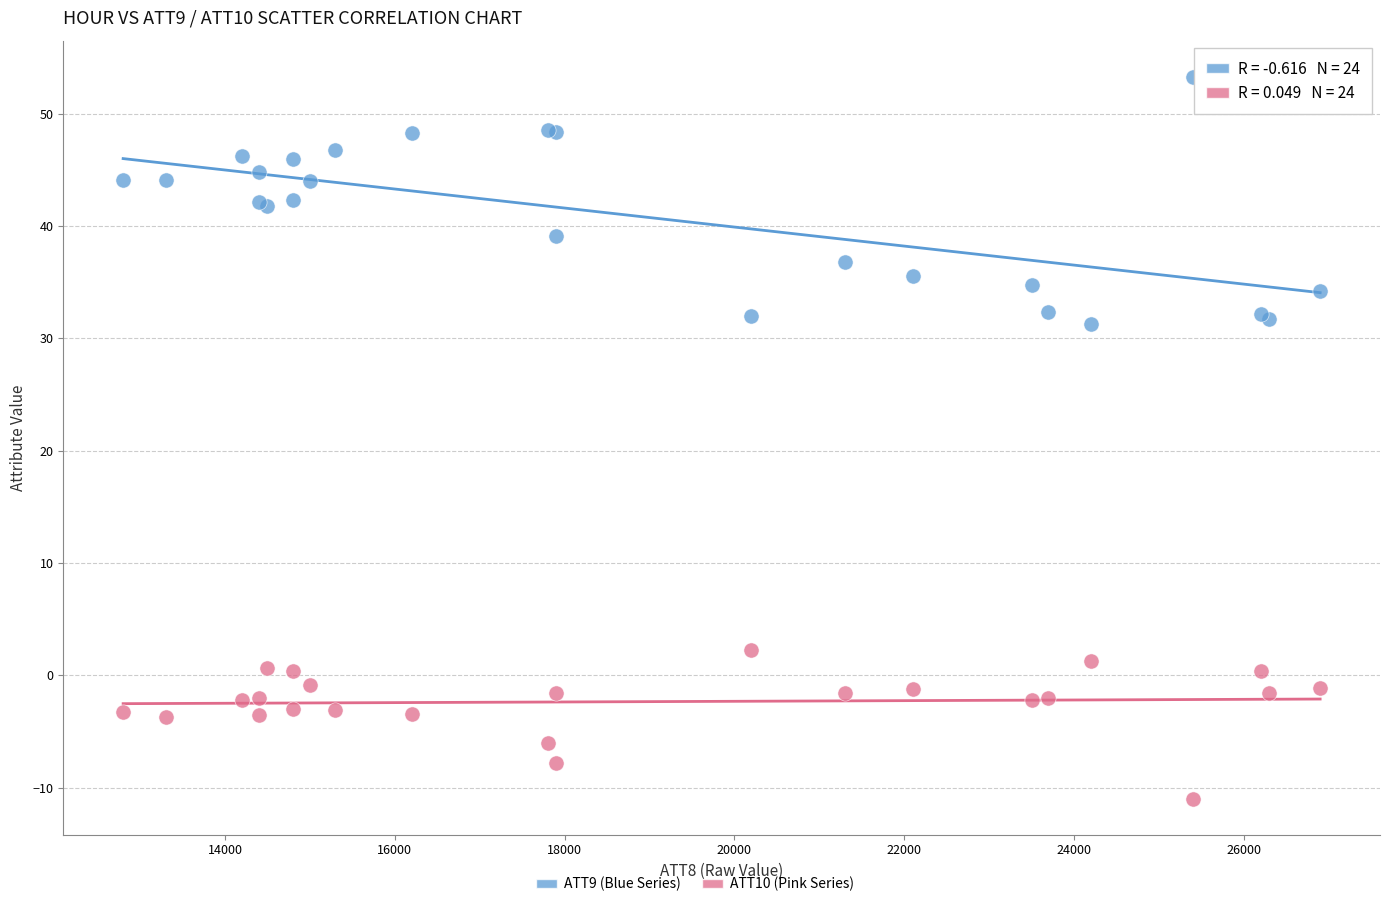

What is the X range (max minus min) for the scatter plot?

14100.0